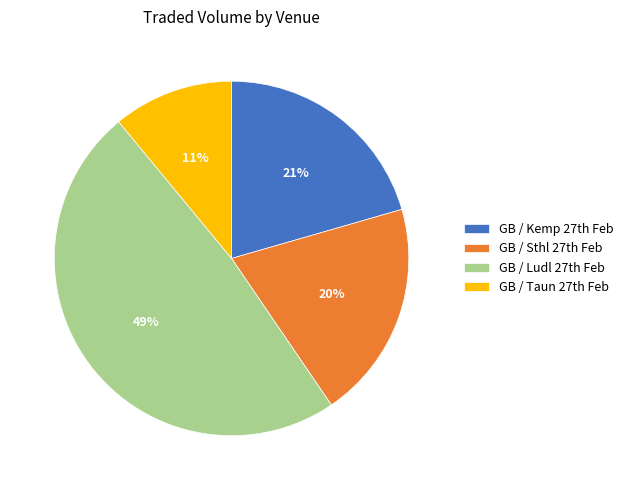

How many segments does this pie chart have?

4